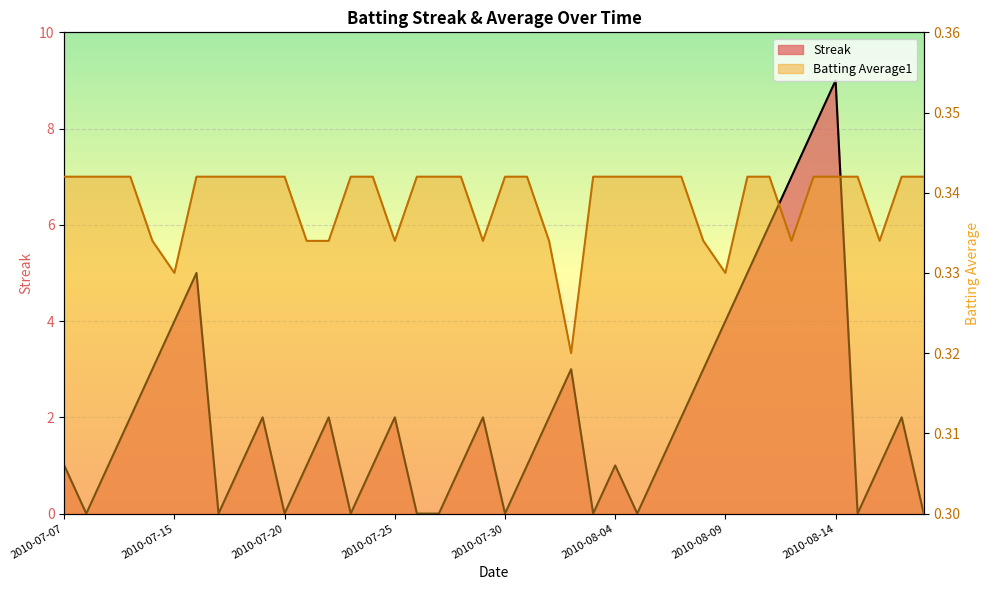

At which label does Batting Average1 reach its peak?

2010-07-07